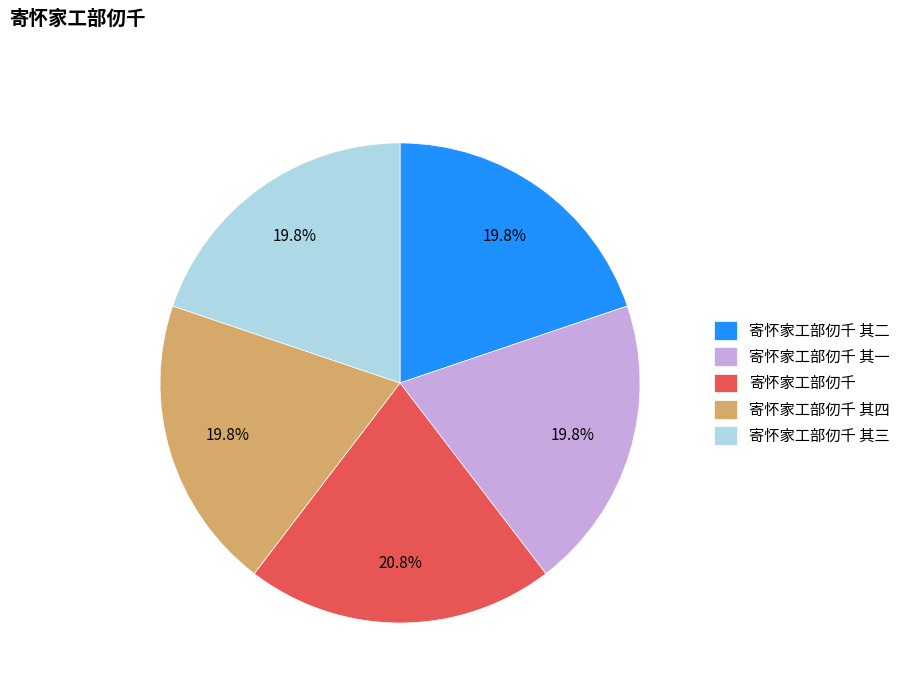

To the nearest percent, what is the difference between the largest and smallest slice percentages?

1%